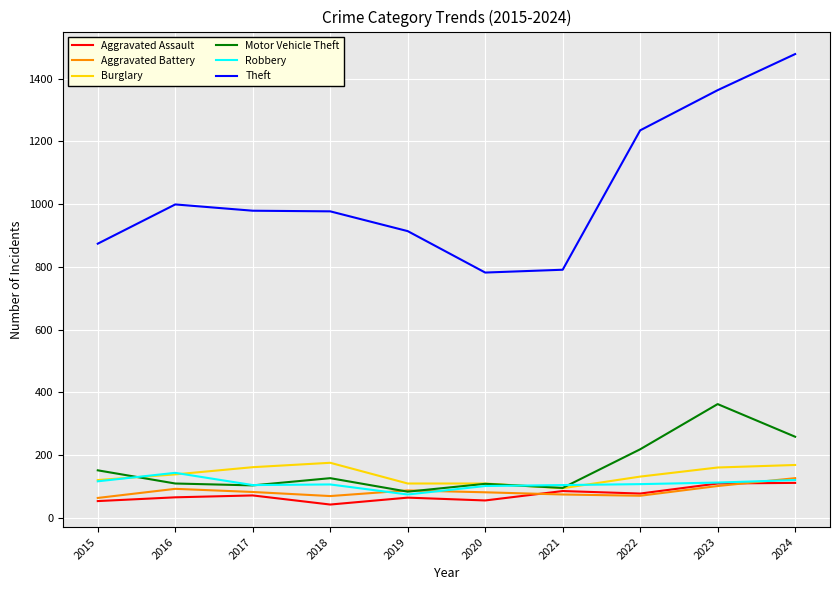

Which series has the largest range (max minus min)?

Theft